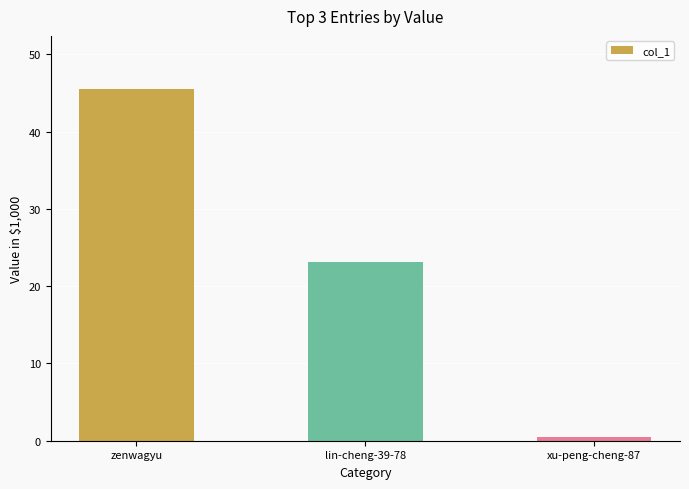

The chart shows a value of 15.1 at lin-cheng-39-78. True or false?

False